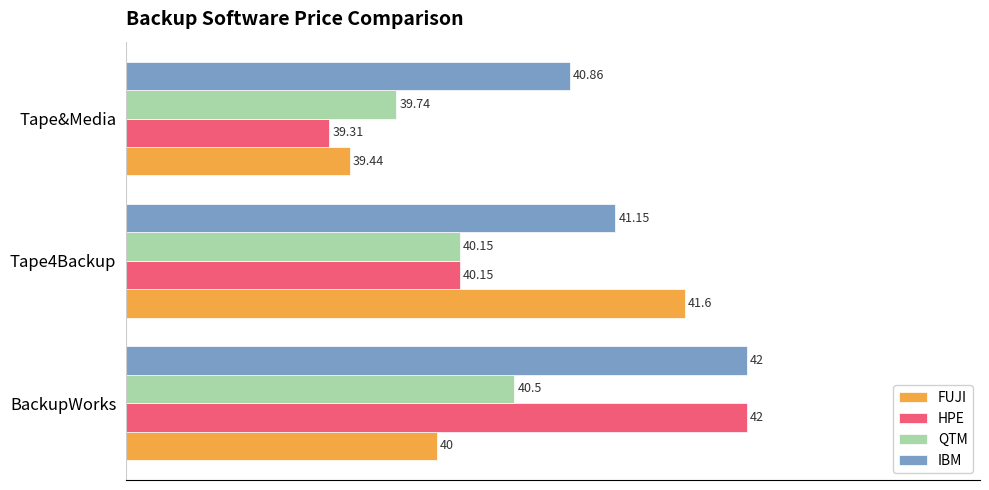

How many values in the HPE series are below 40?

1